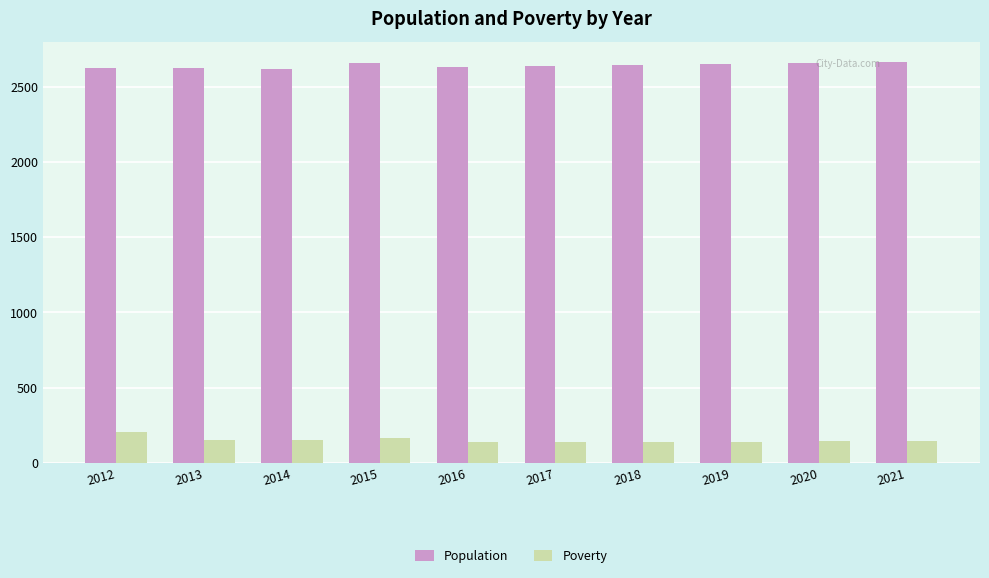

The Population series shows 1066 at 2021. True or false?

False